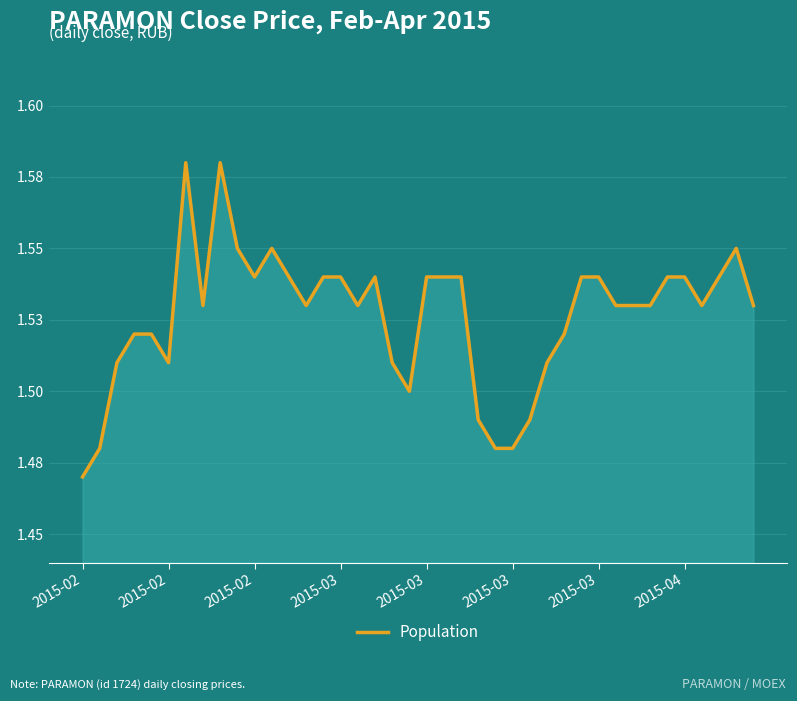

Does the chart display data point markers on the line(s)?

No